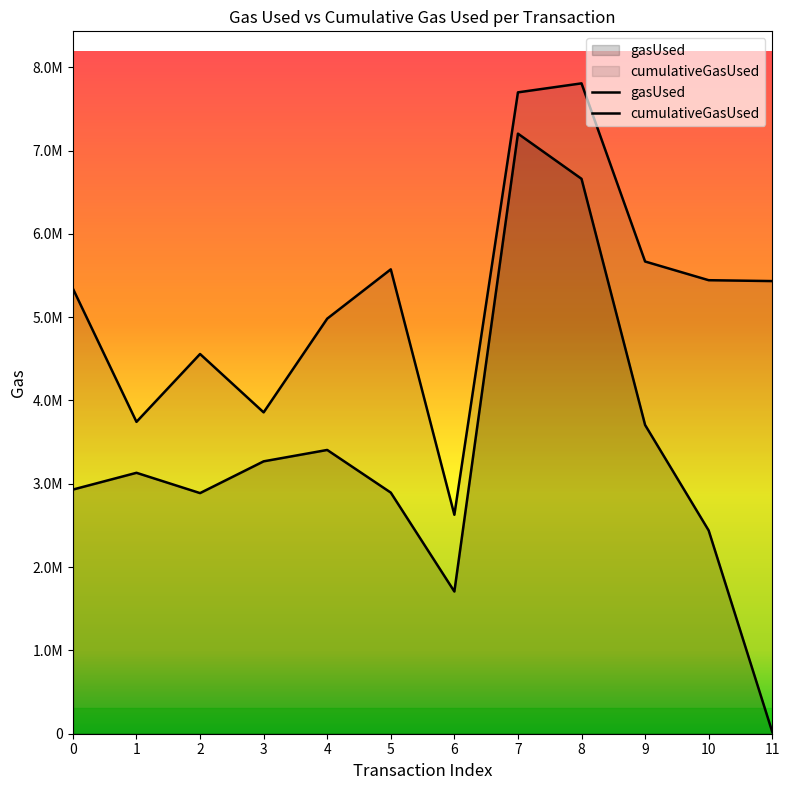

Which category has the lowest value in the cumulativeGasUsed series?

6